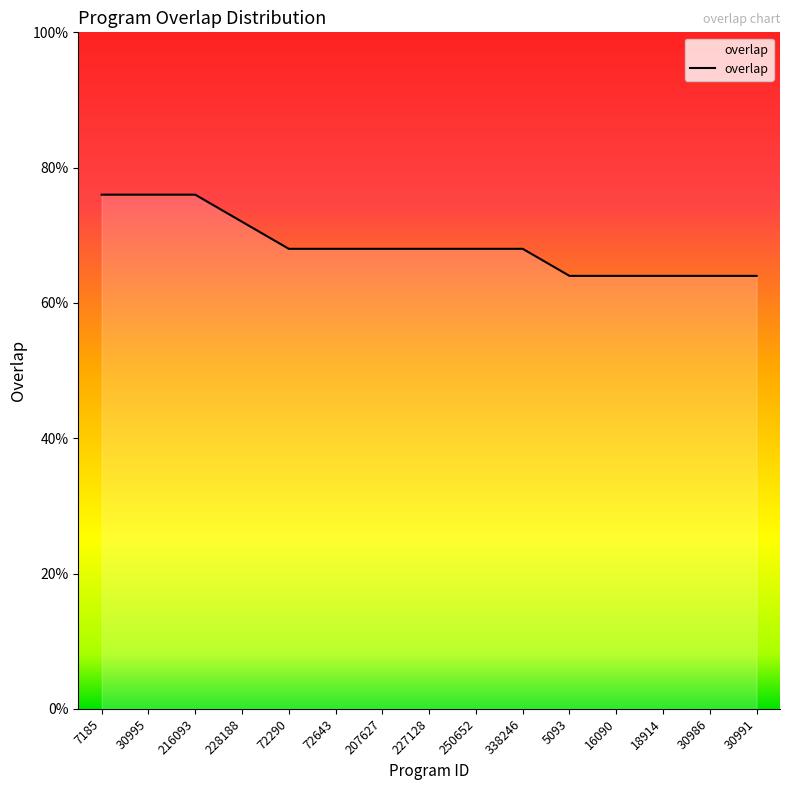

Does the chart display data point markers on the line(s)?

No